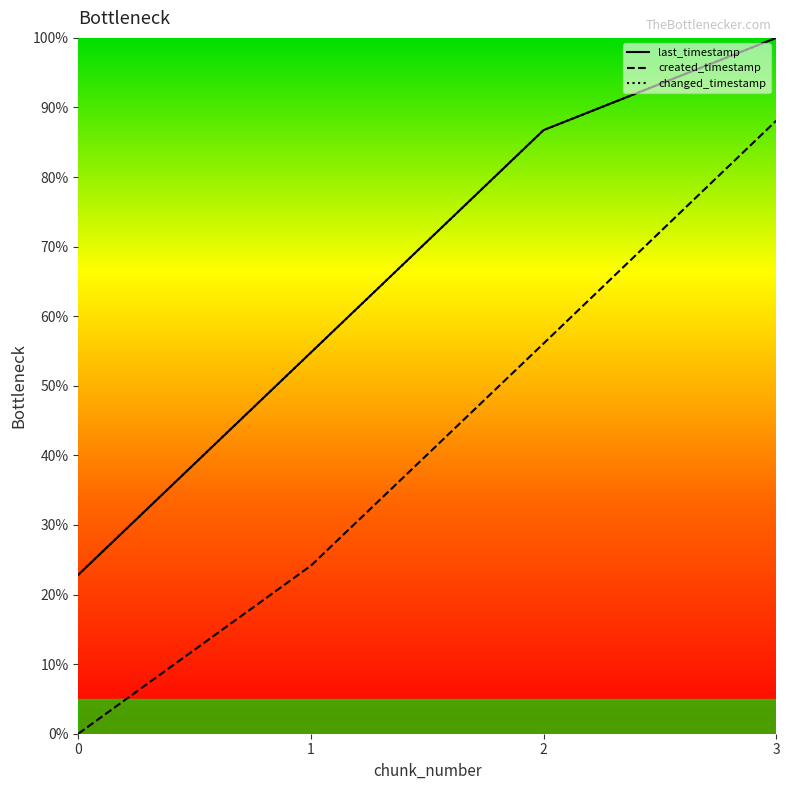

Is this an area chart (filled region under the line)?

No